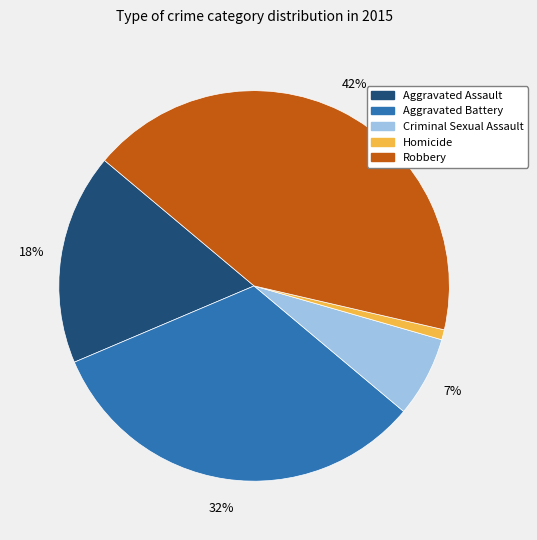

Does Criminal Sexual Assault represent more than half of the total?

No